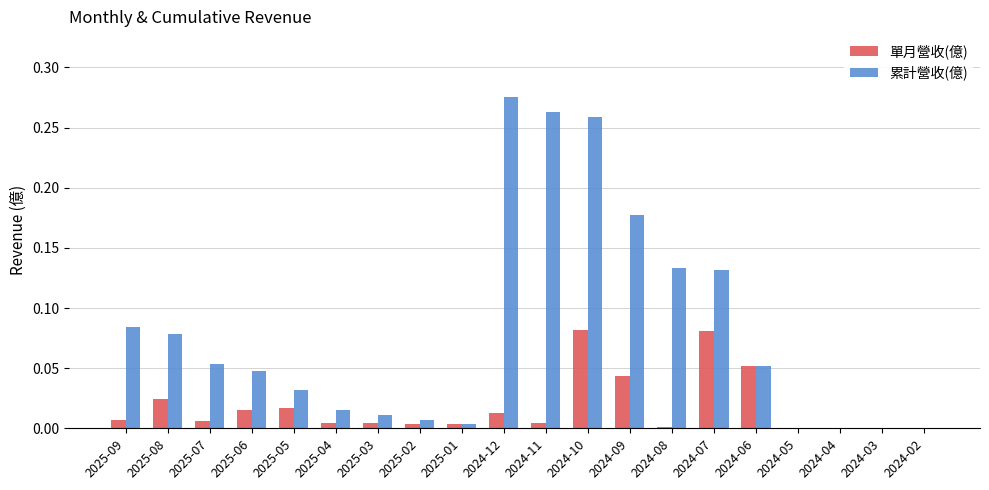

Which series has the largest total across all categories?

累計營收(億)